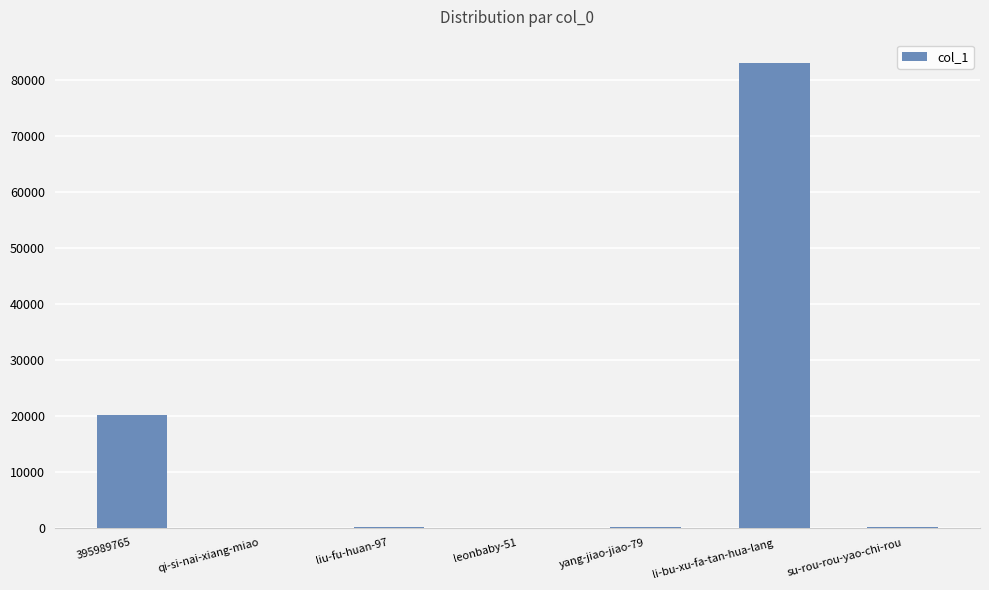

True or false: the data shows 83006 at li-bu-xu-fa-tan-hua-lang.

True